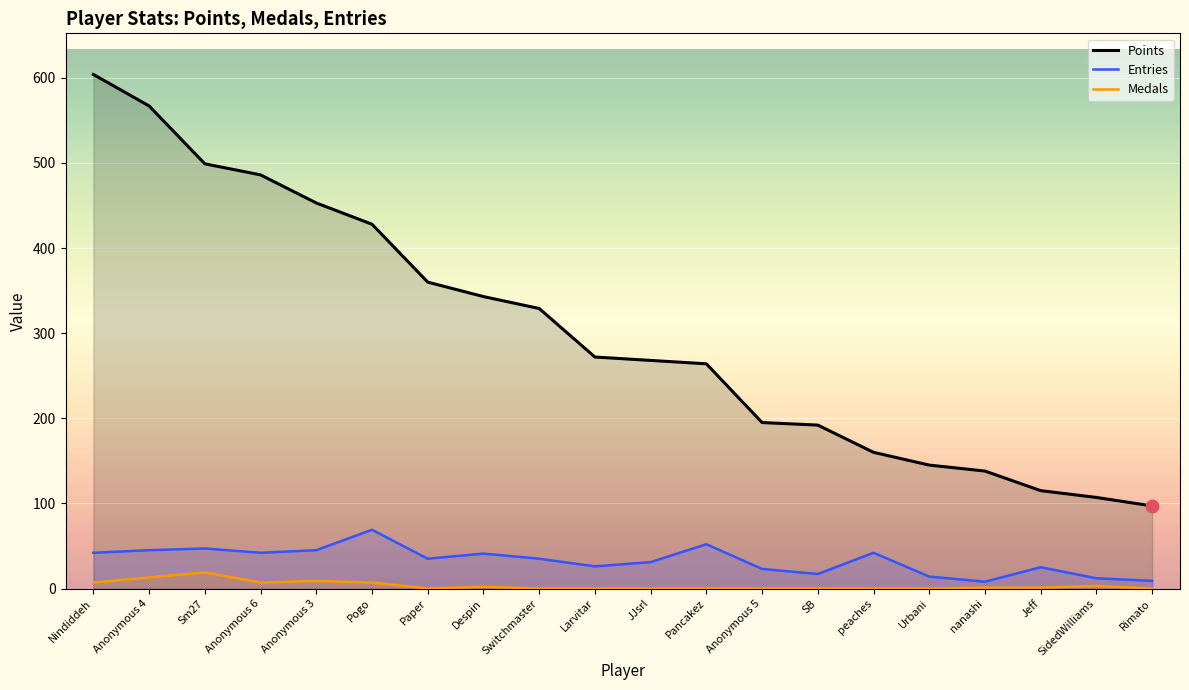

Which series contains the lowest Y value?

Medals